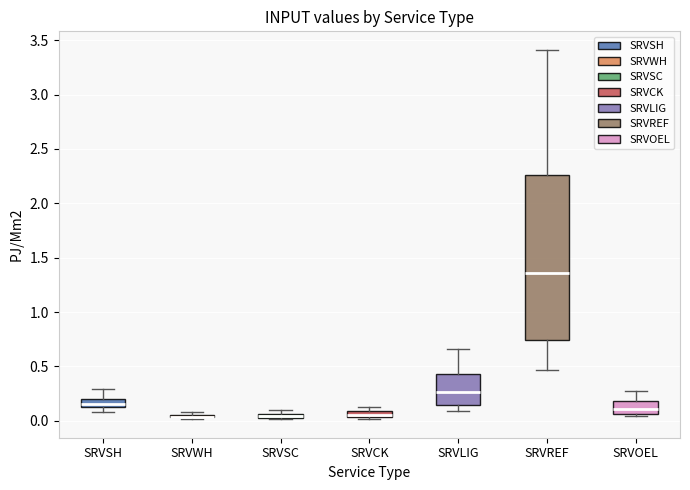

Where is the upper edge of the box for SRVSH on the y-axis? The values are not printed on the chart, so give them approximately, as read against the axis.

0.20